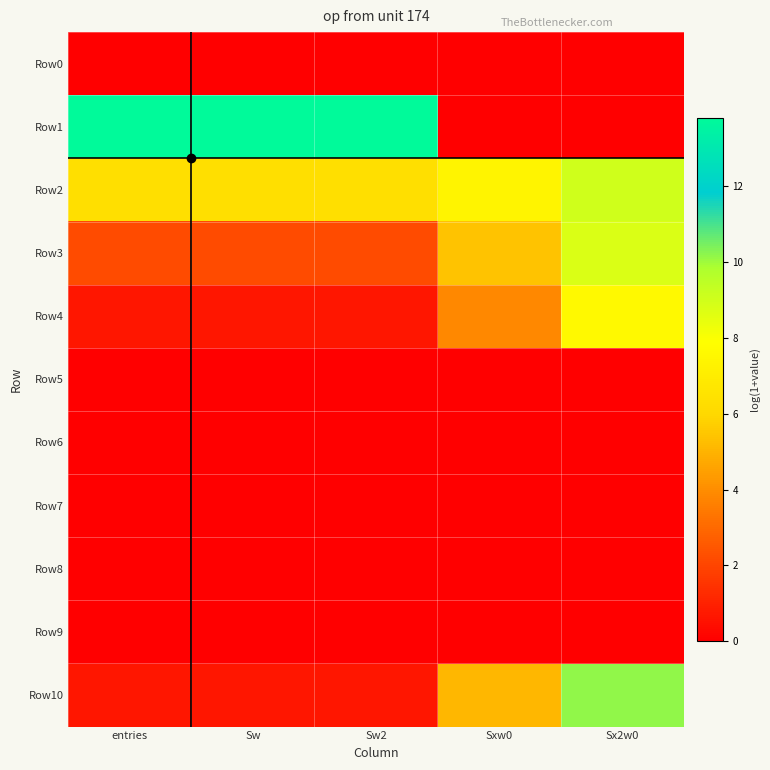

Rank the series at Sw2 from highest to lowest value.

Row1, Row2, Row3, Row4, Row10, Row0, Row5, Row6, Row7, Row8, Row9